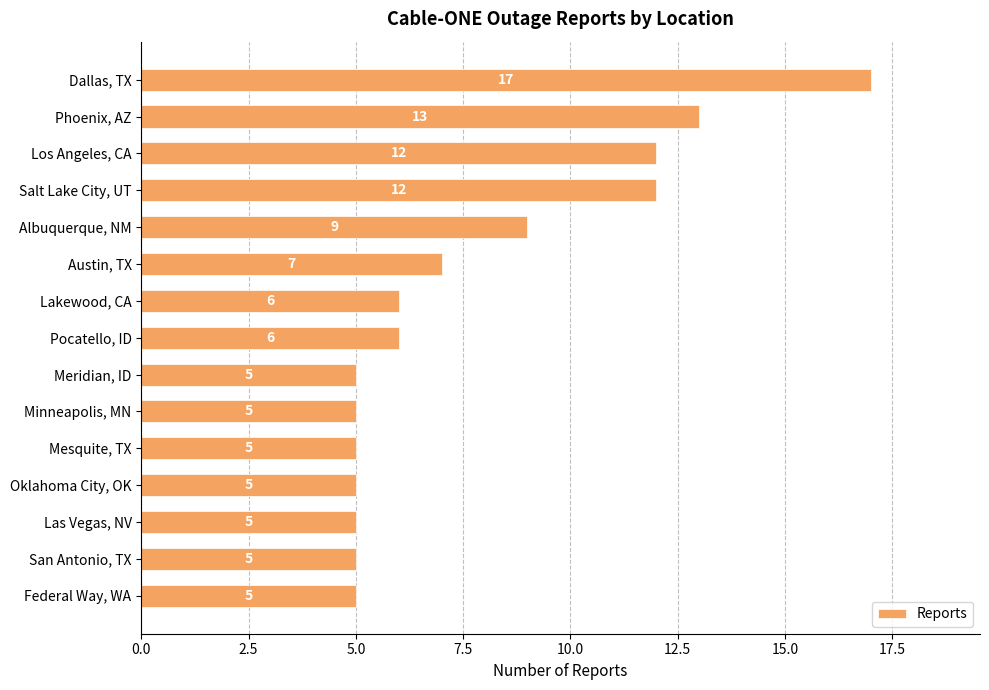

What position from the bottom is Salt Lake City, UT?

12